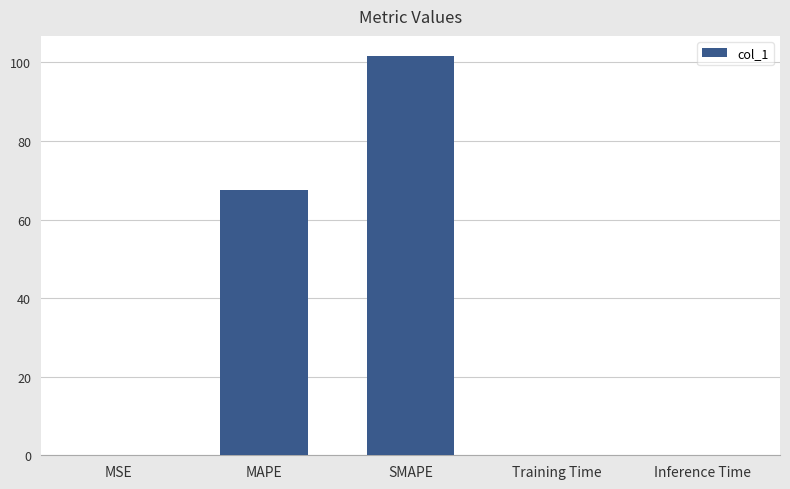

What is the maximum value shown in the chart?

101.7